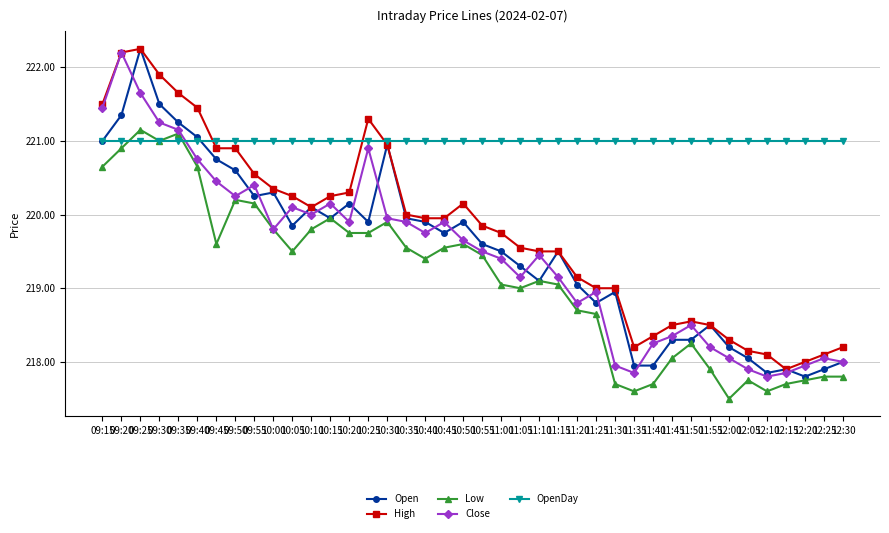

What position from the right is 10:25?

26